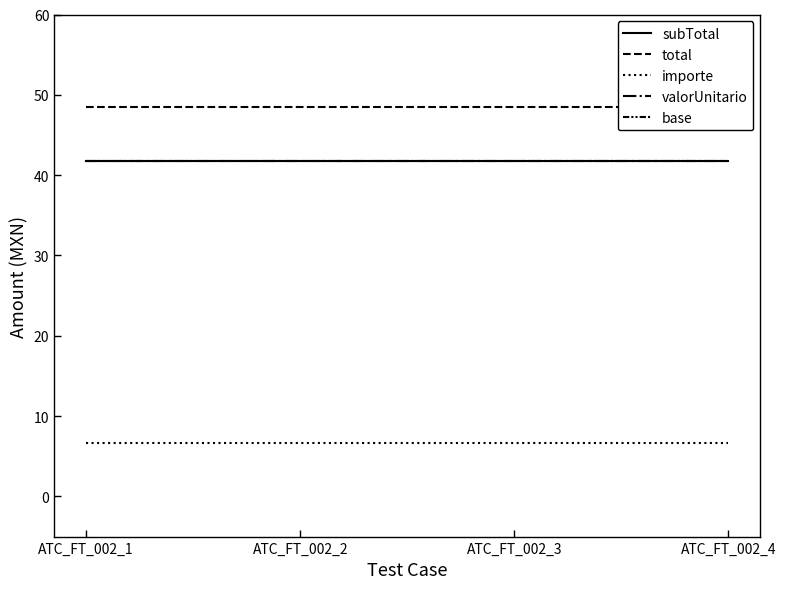

Is this an area chart (filled region under the line)?

No